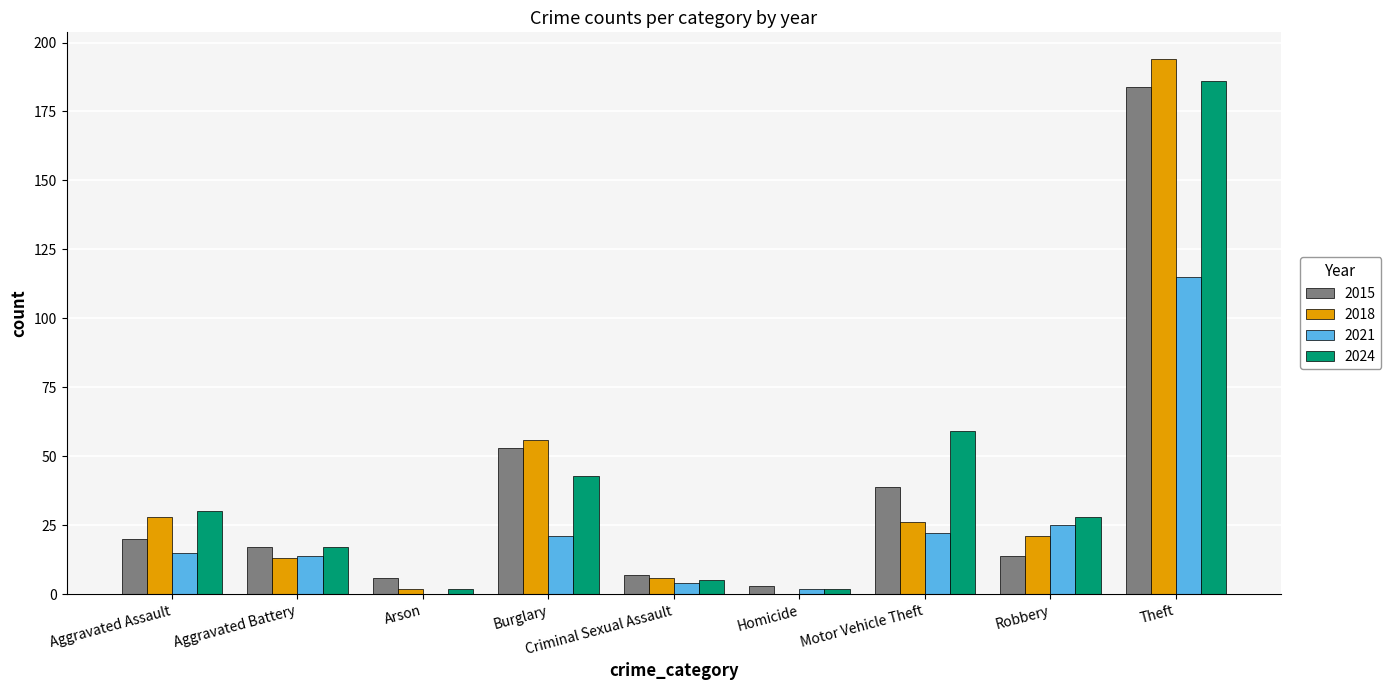

At which label is 2018 closest to 97?

Burglary